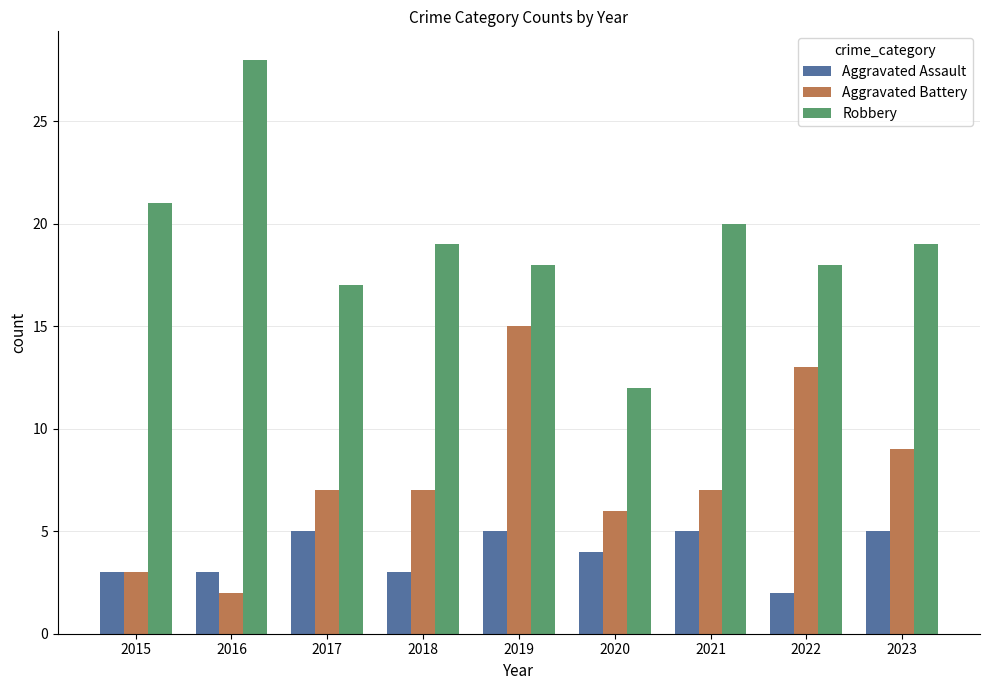

Rank the series by their maximum value, from highest to lowest.

Robbery, Aggravated Battery, Aggravated Assault